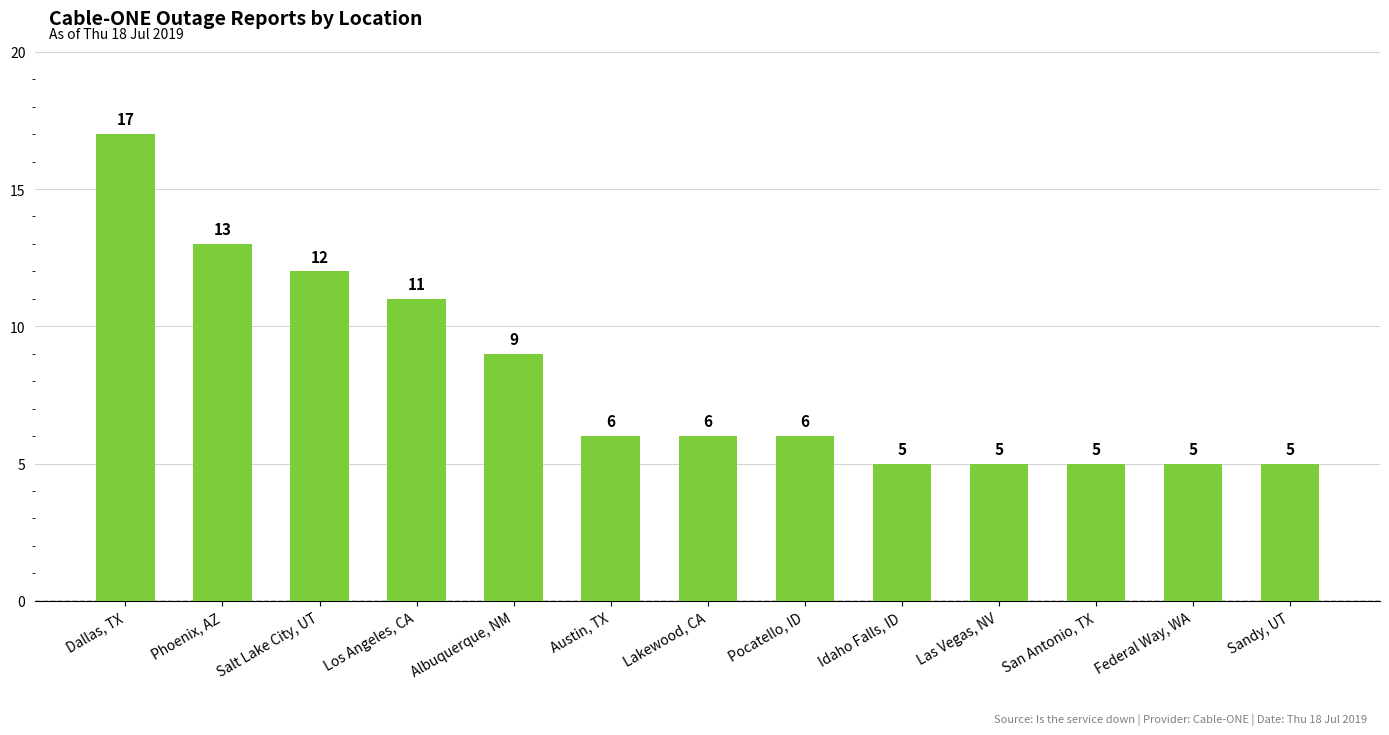

Which has a higher value, Salt Lake City, UT or Las Vegas, NV?

Salt Lake City, UT